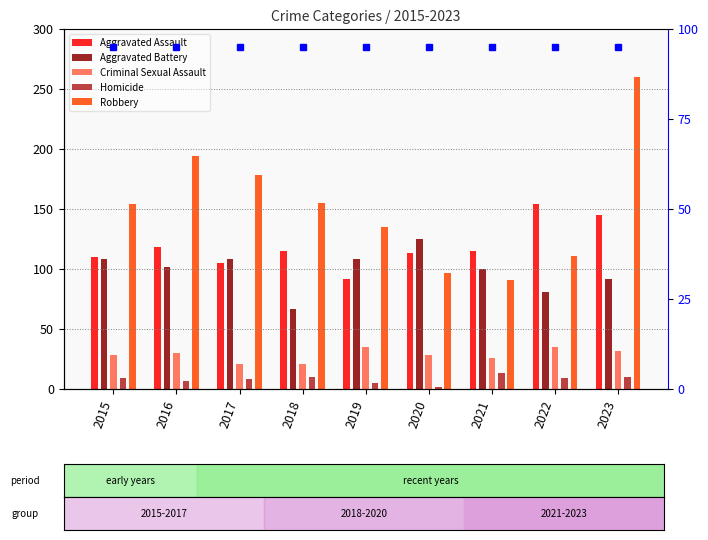

List the labels in order of Criminal Sexual Assault value, smallest first.

2017, 2018, 2021, 2015, 2020, 2016, 2023, 2019, 2022